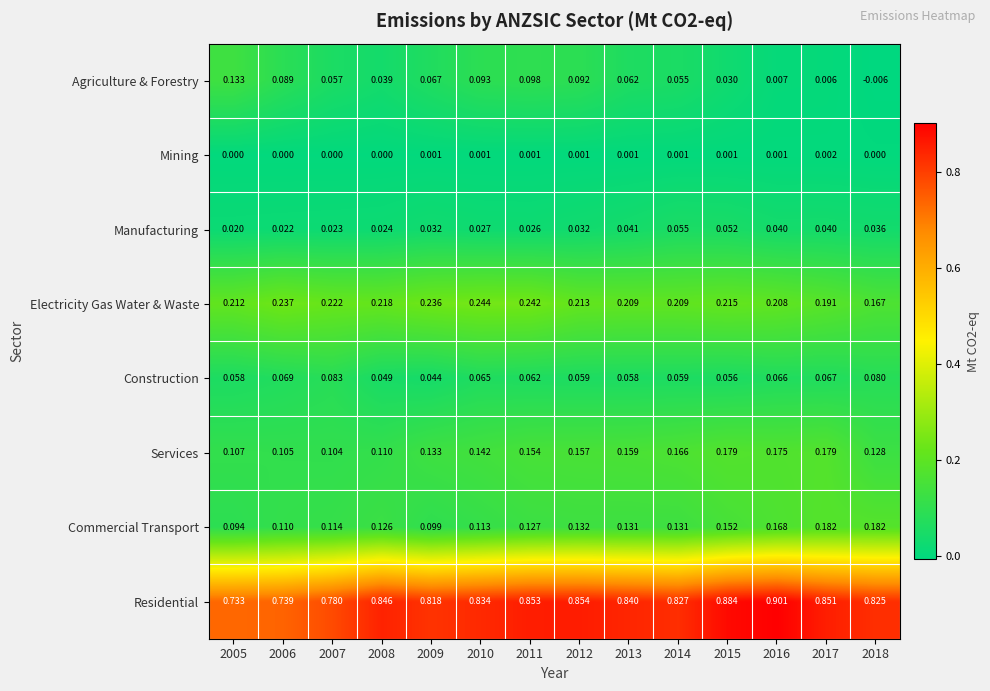

Which category has the highest value across all series?

2016